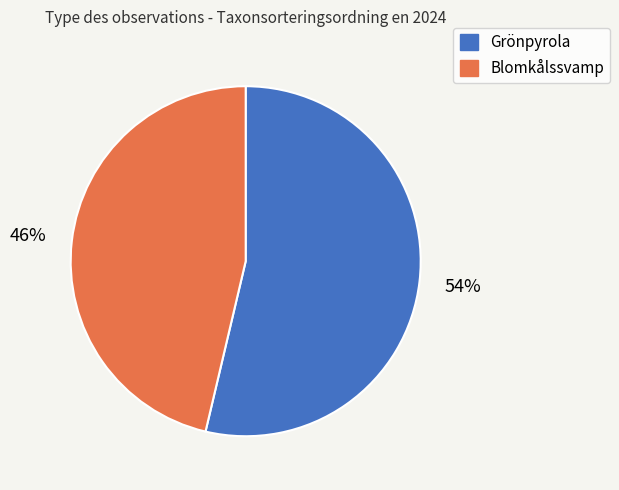

Is there a majority slice in this chart?

Yes